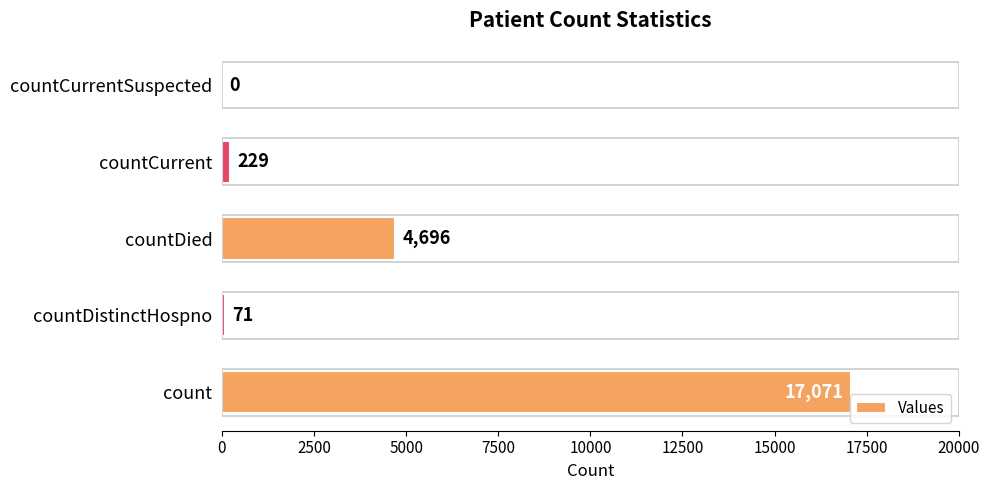

What is the greatest value displayed?

17071